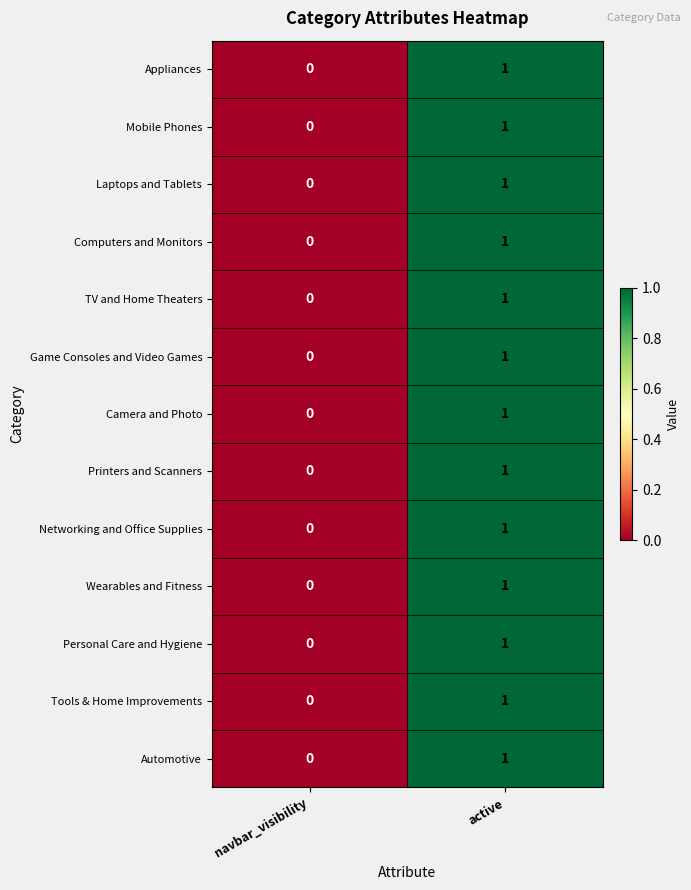

Reading left to right, what are all the values shown in this chart?

Appliances: 0	1
Mobile Phones: 0	1
Laptops and Tablets: 0	1
Computers and Monitors: 0	1
TV and Home Theaters: 0	1
Game Consoles and Video Games: 0	1
Camera and Photo: 0	1
Printers and Scanners: 0	1
Networking and Office Supplies: 0	1
Wearables and Fitness: 0	1
Personal Care and Hygiene: 0	1
Tools & Home Improvements: 0	1
Automotive: 0	1